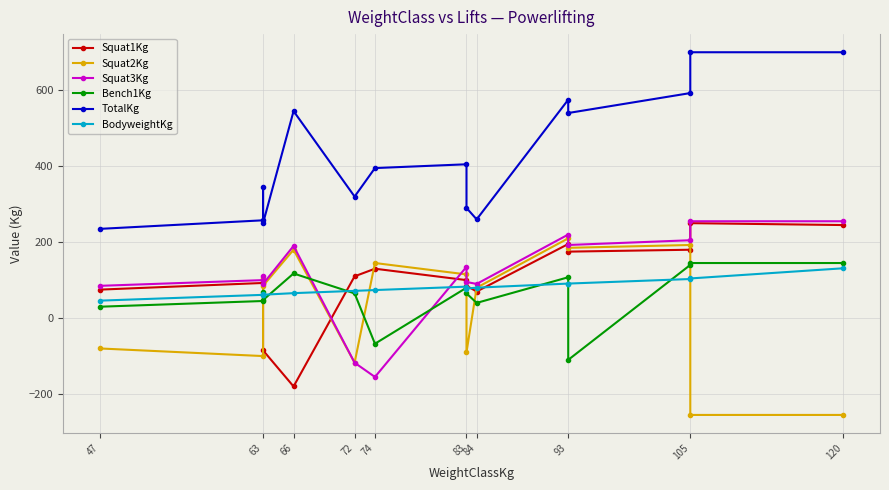

Which series changed the most between 63 and 93?

TotalKg